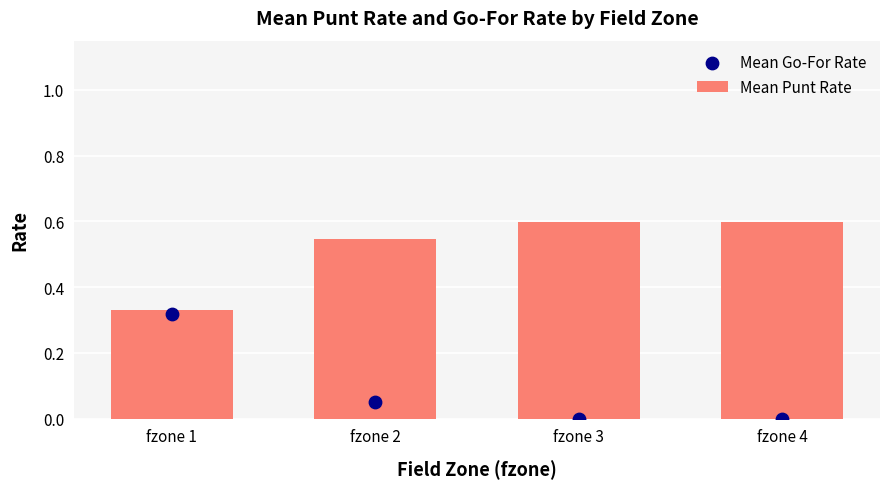

Which series has the widest spread of Y values?

Mean Go-For Rate